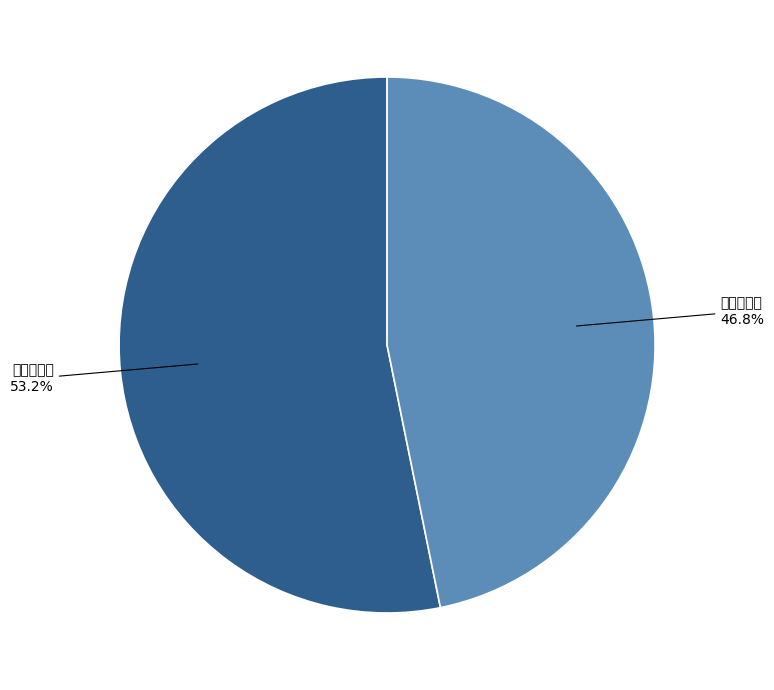

The 吴栖云挽诗 slice represents 47% of the pie. True or false?

False